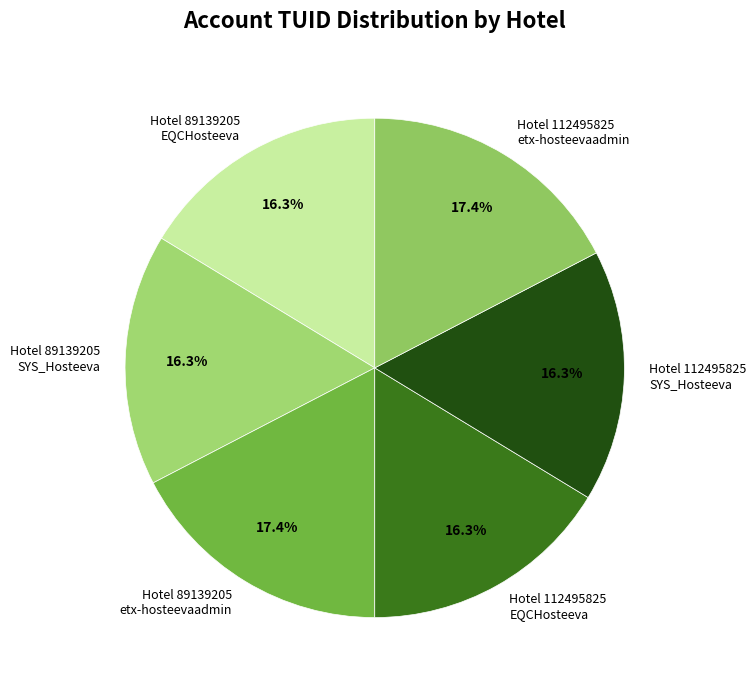

Is there a majority slice in this chart?

No